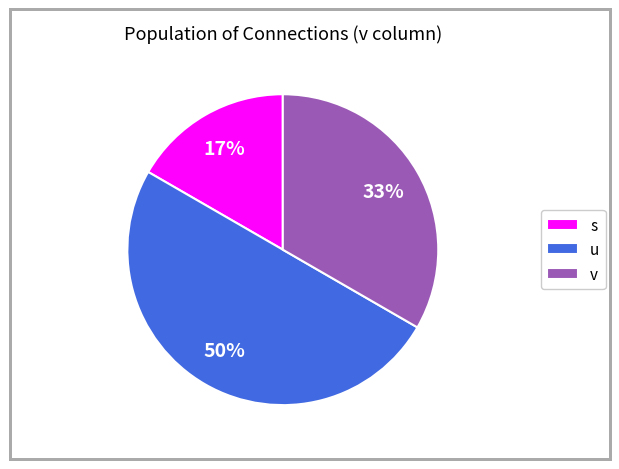

Count the number of slices in the pie.

3